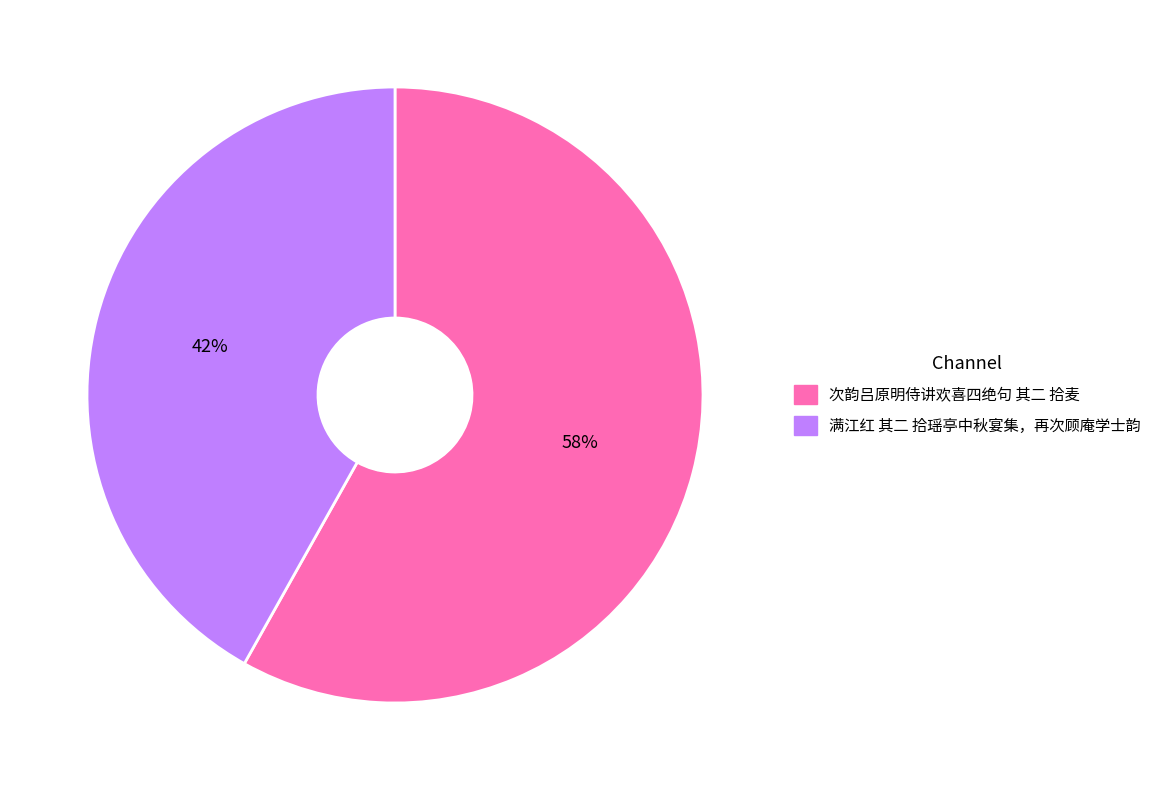

Do 满江红 其二 拾瑶亭中秋宴集，再次顾庵学士韵 and 次韵吕原明侍讲欢喜四绝句 其二 拾麦 together represent more than half of the pie?

Yes